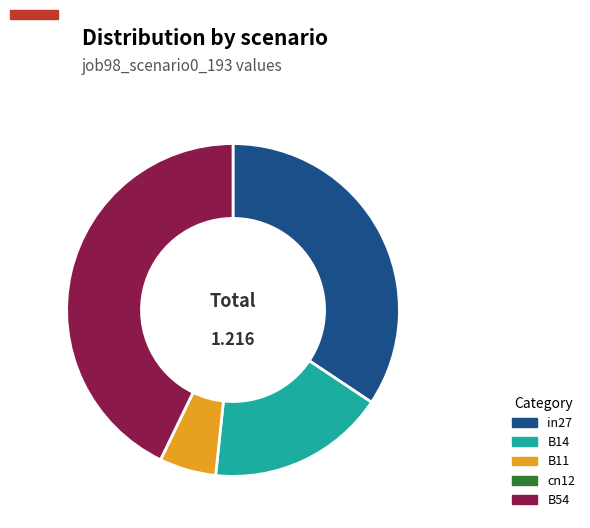

Combined, do in27 and B14 account for over 50%?

Yes